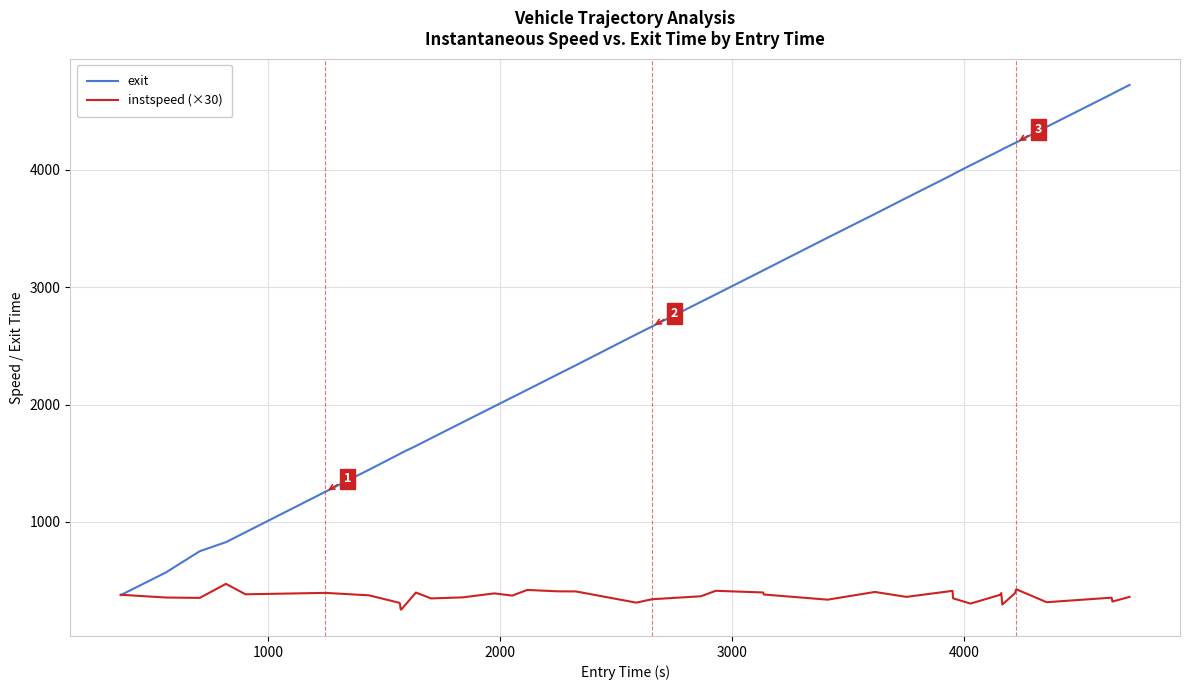

Which series has the largest total across all categories?

exit